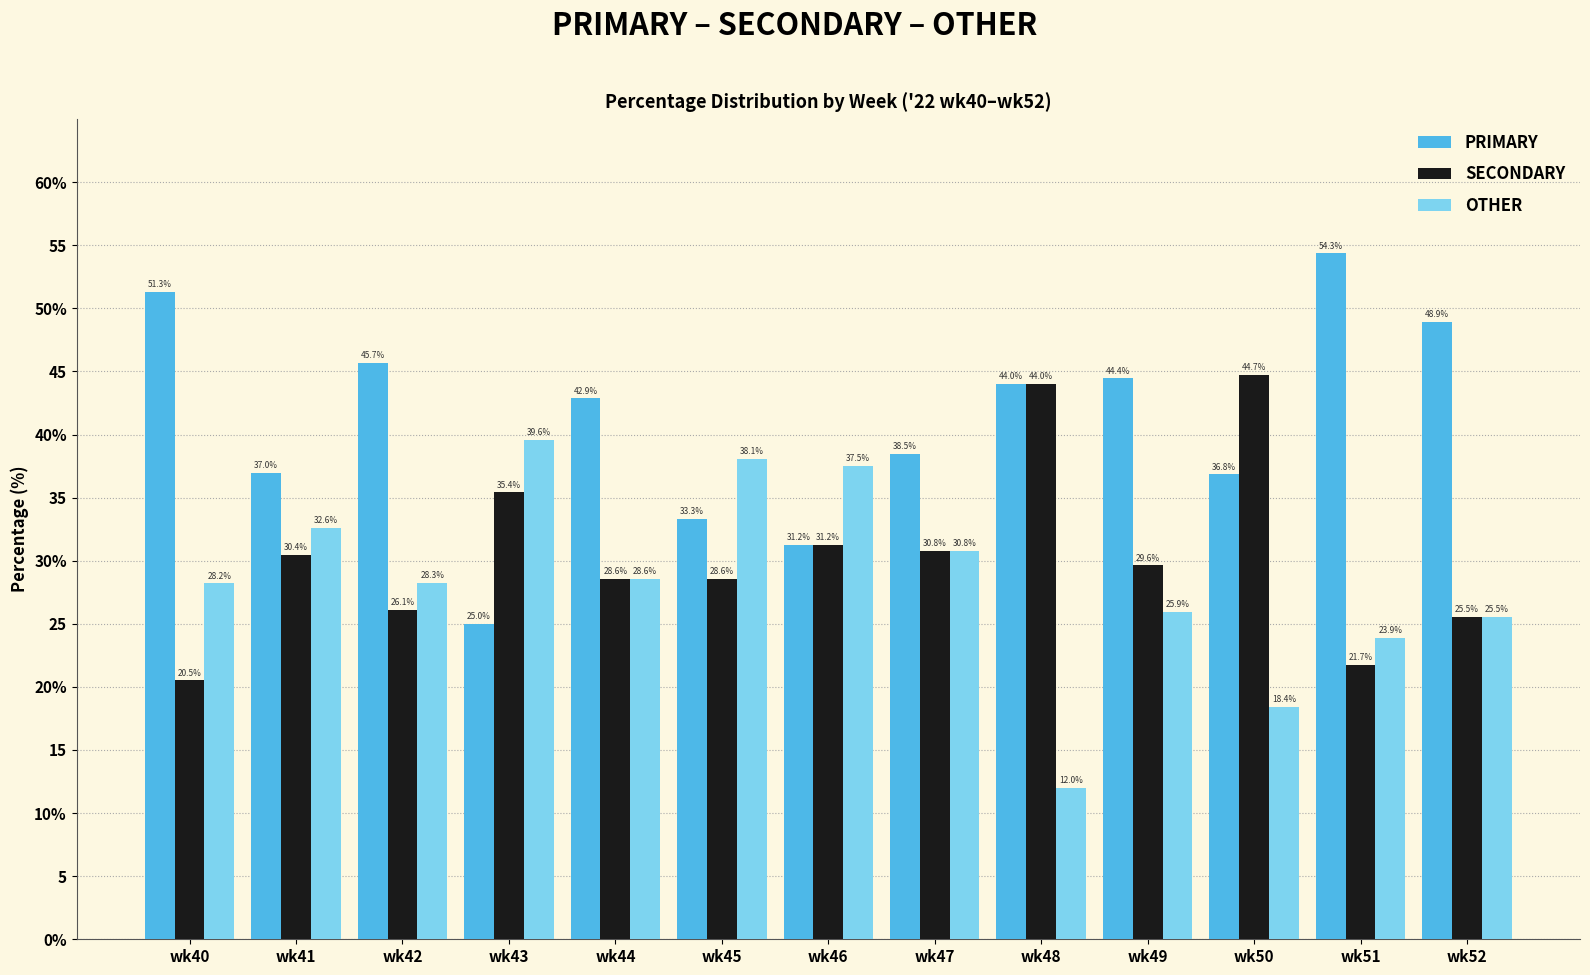

What is the spread (max minus min) of values at wk45?

9.5